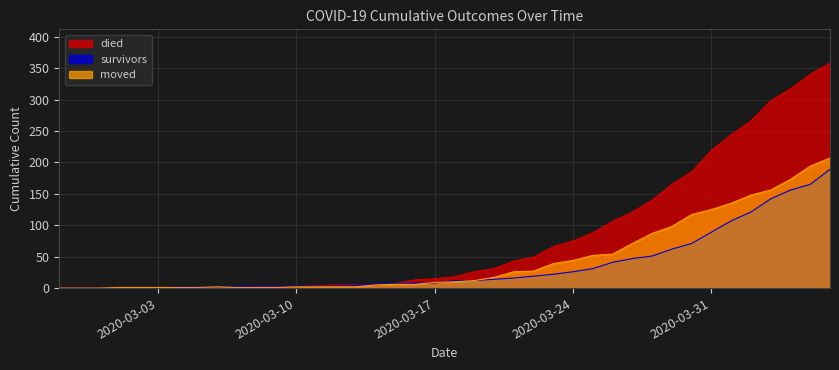

What is the average value of the moved series?

46